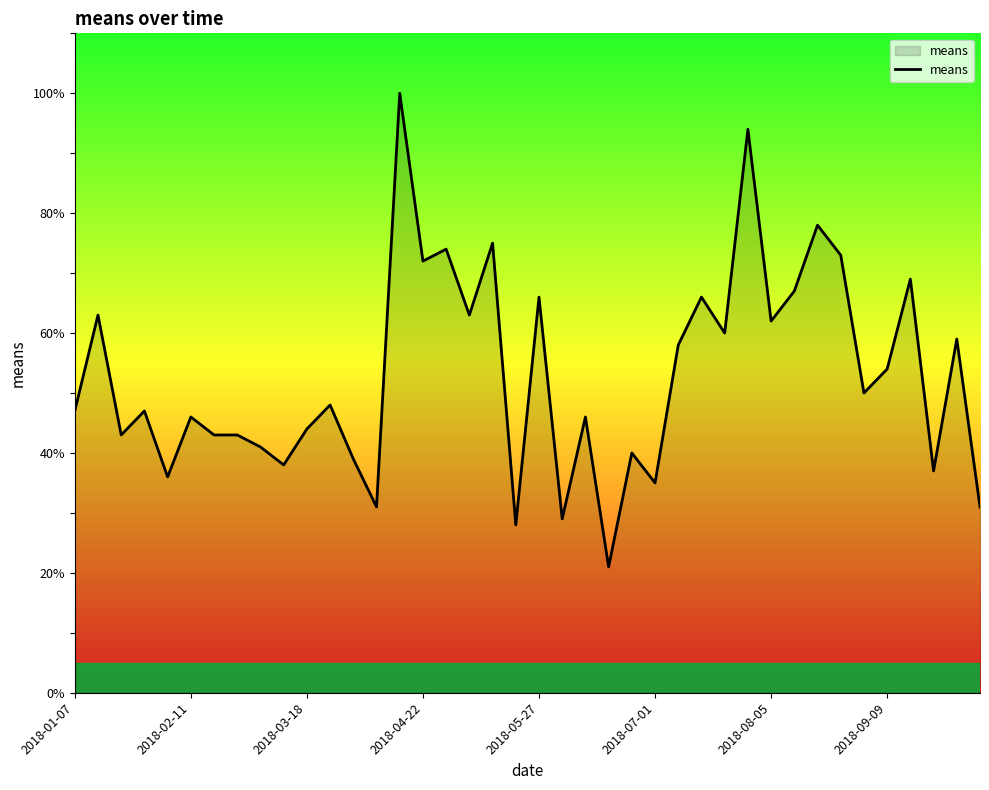

What is the minimum value shown in the chart?

21